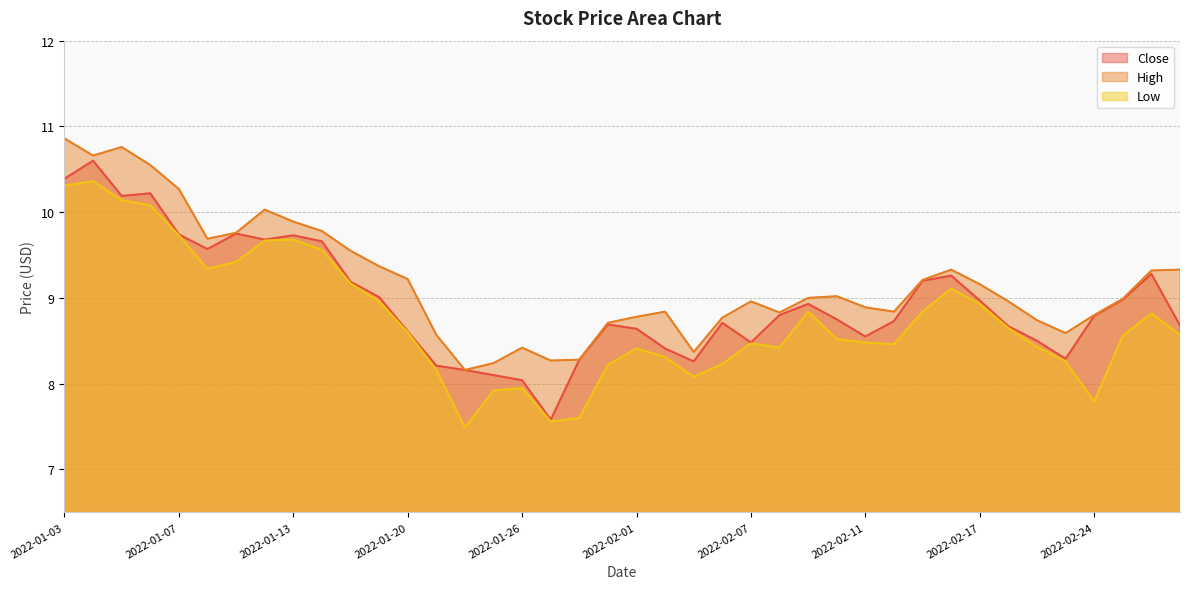

What is the difference between the High values at 2022-01-18 and 2022-01-13?

0.3